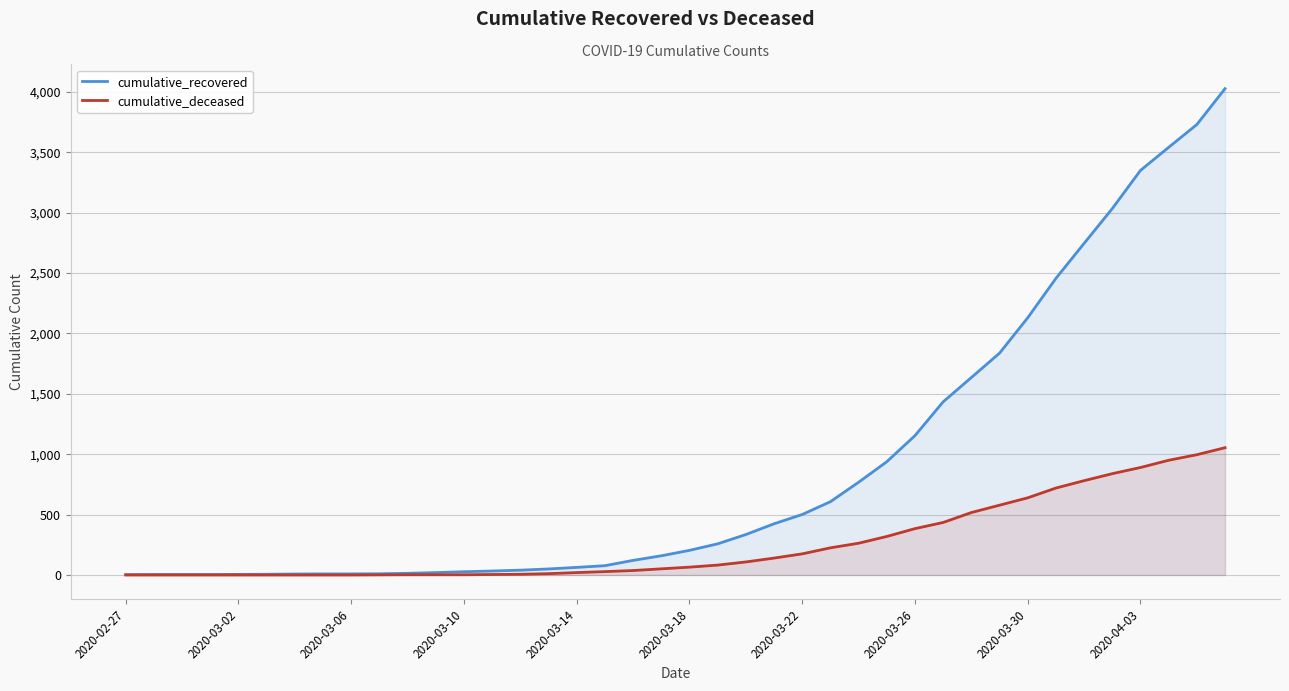

Rank the series at 37 from highest to lowest value.

cumulative_recovered, cumulative_deceased